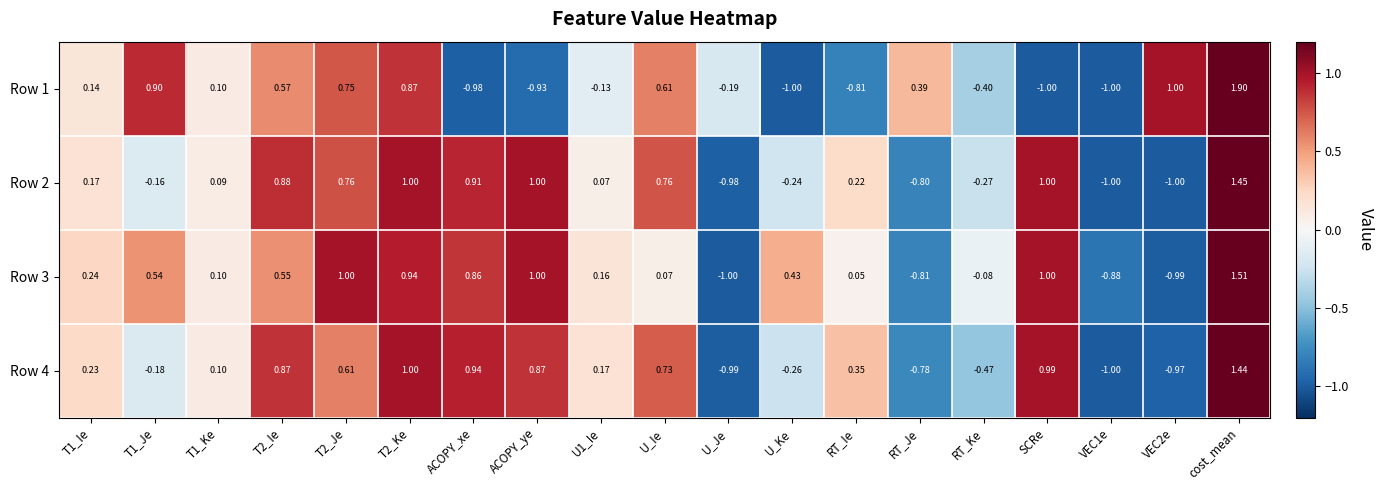

Is the value of Row 2 at RT_Ke greater than the value of Row 1 at RT_Je?

No